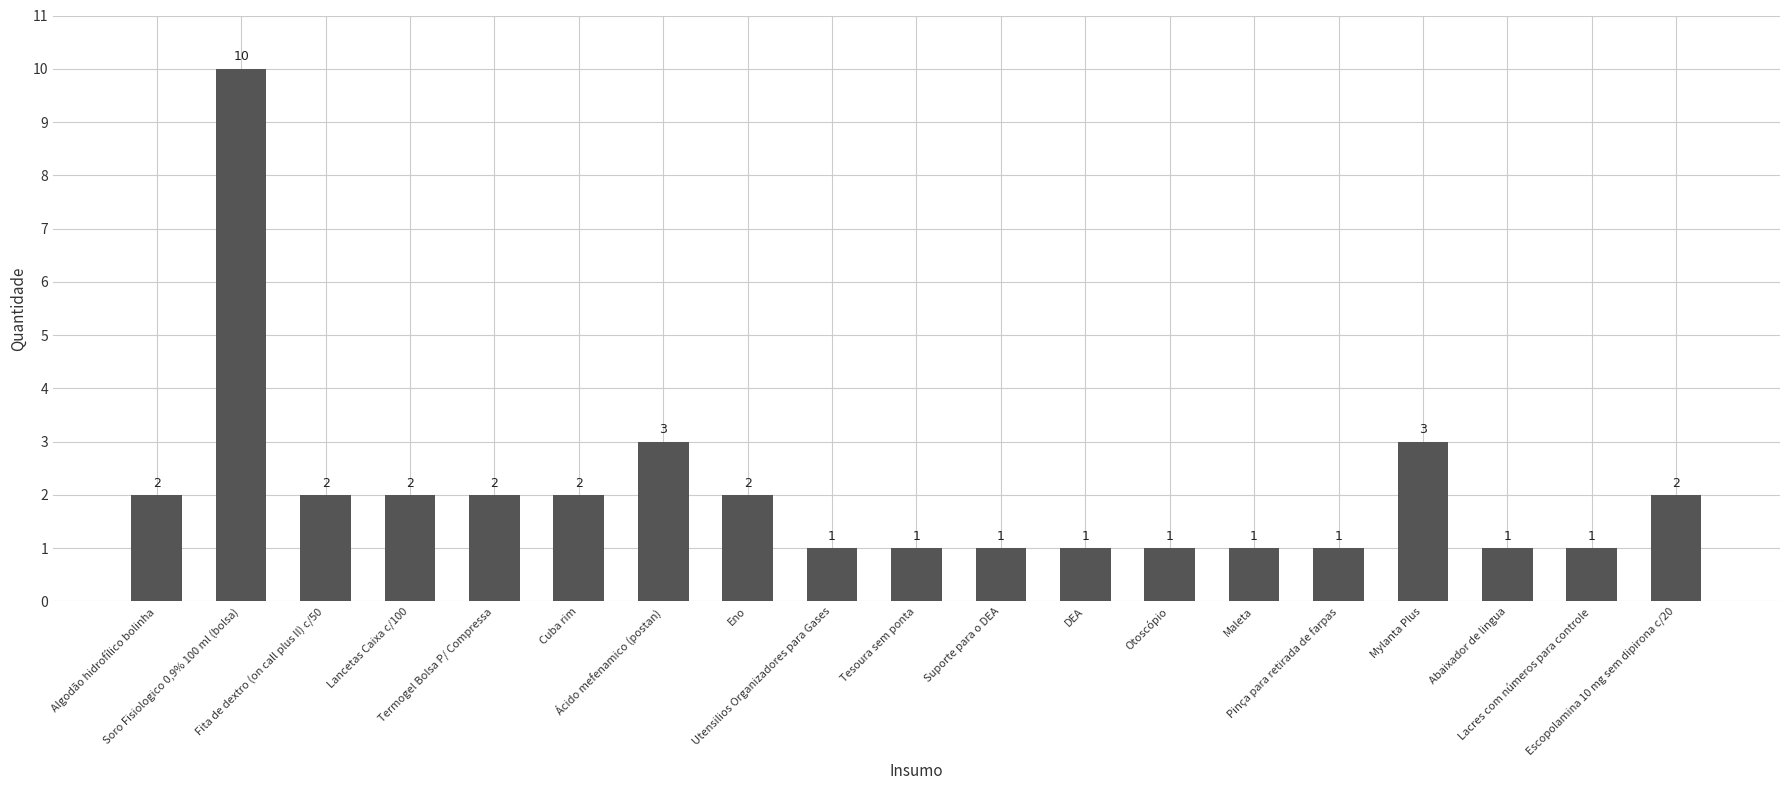

What is the difference between the values at DEA and Ácido mefenamico (postan)?

2